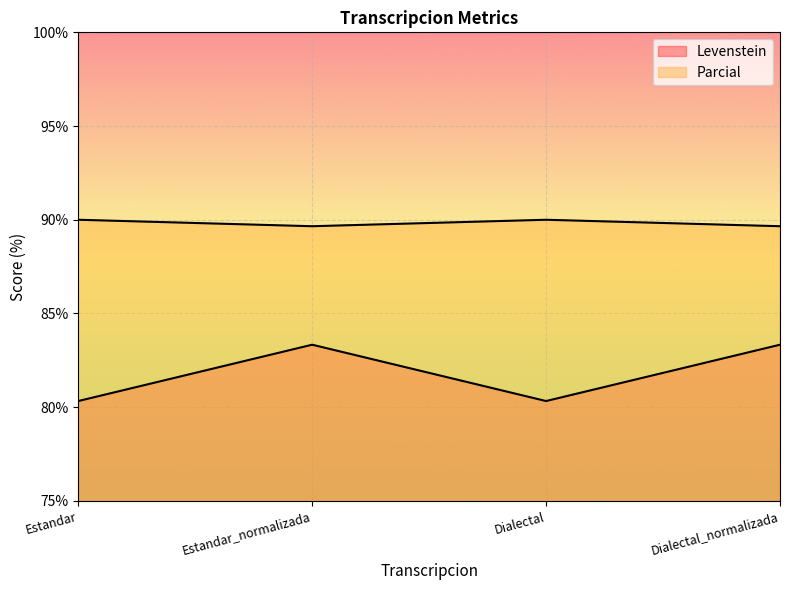

Rank the categories by Parcial value from highest to lowest.

Estandar, Dialectal, Estandar_normalizada, Dialectal_normalizada